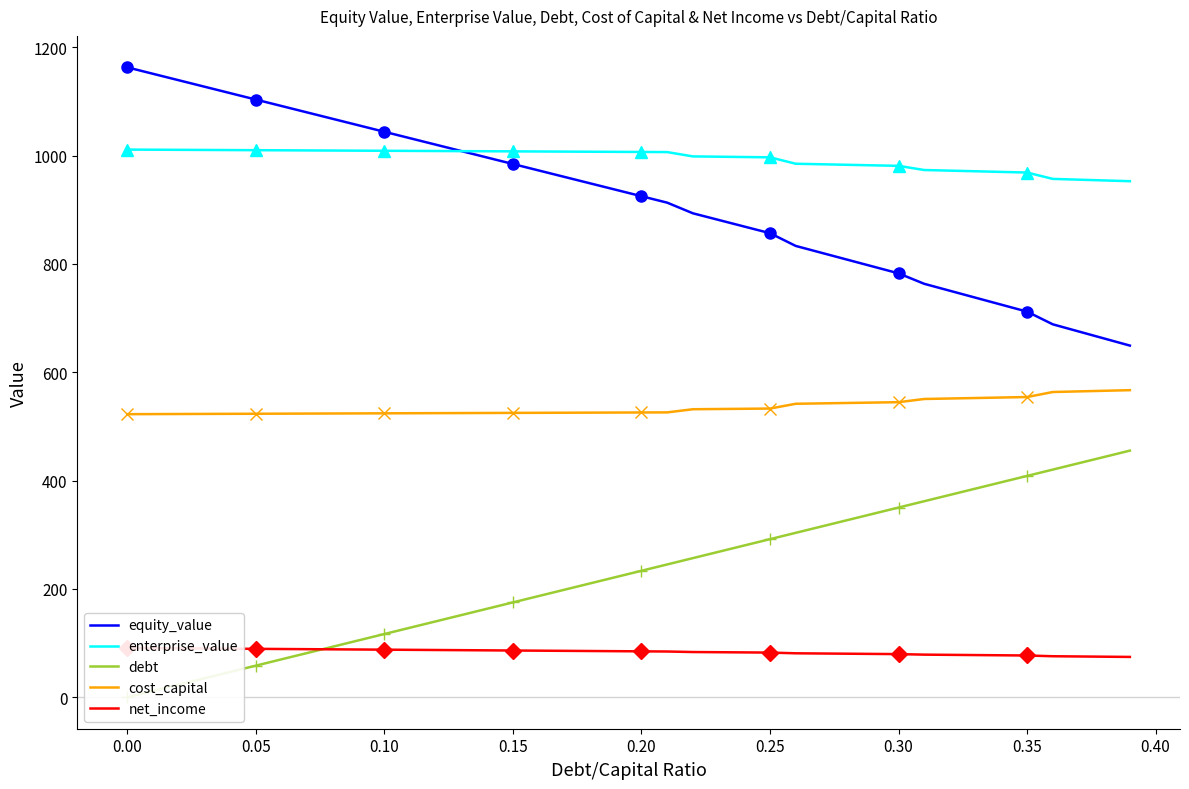

What is the highest value of the enterprise_value series?

1011.2